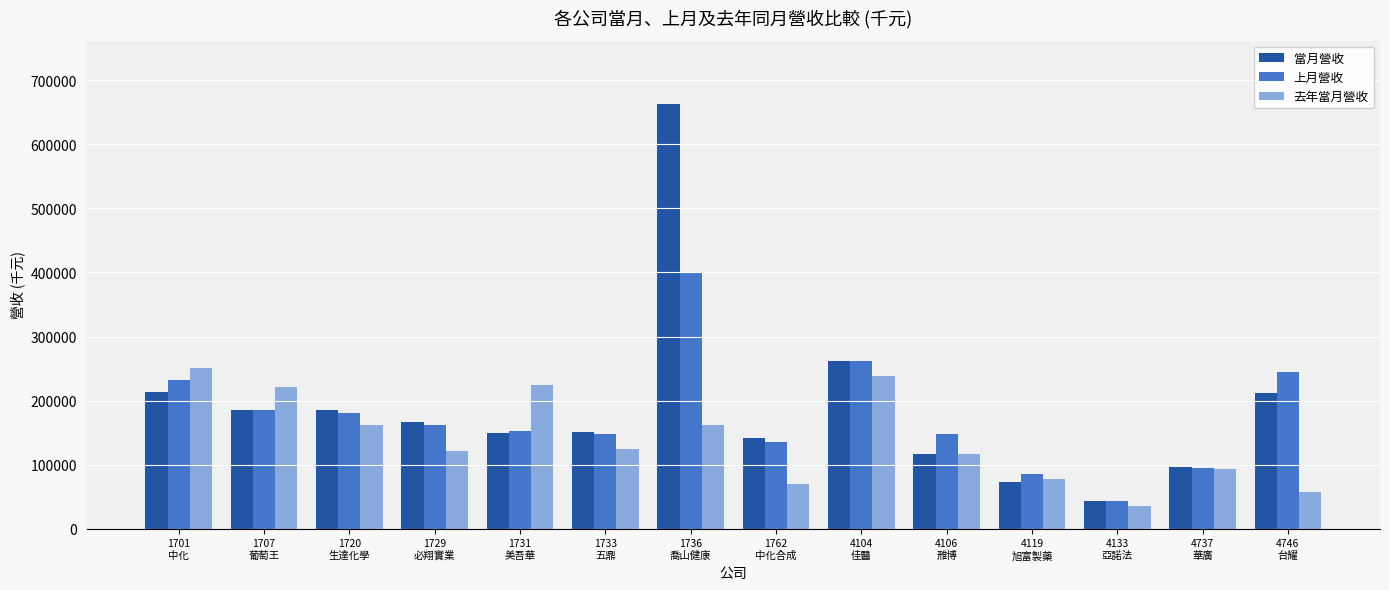

How many distinct data groups are displayed?

3